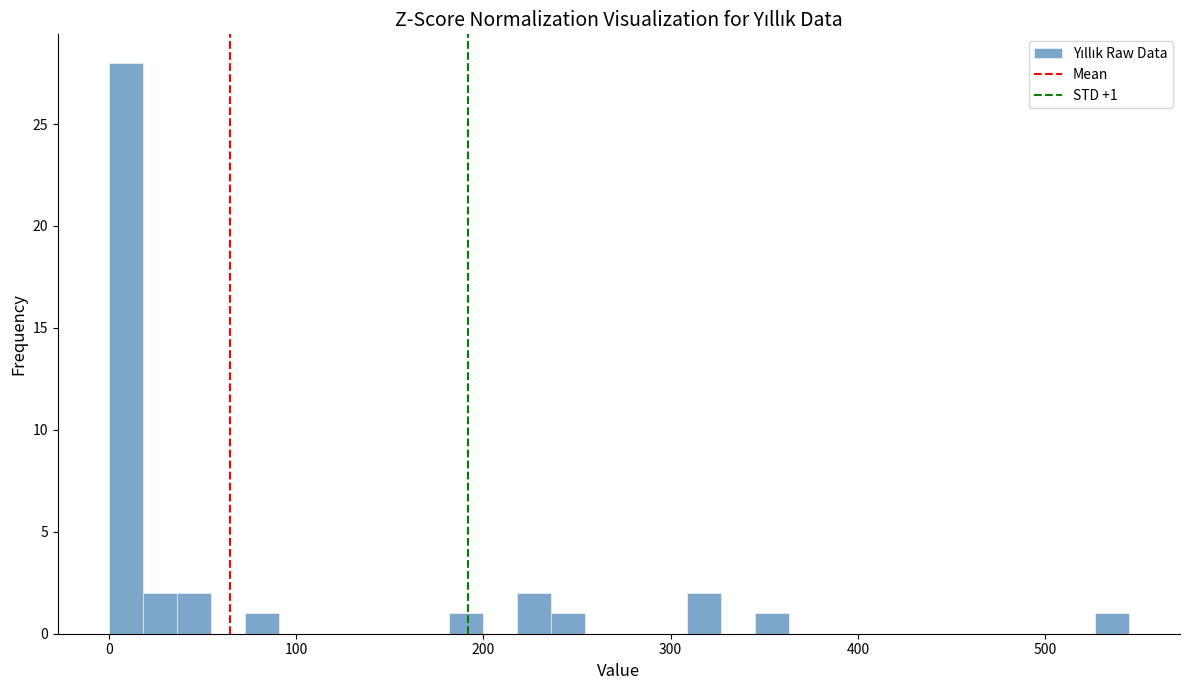

Around what value on the x-axis is the tallest bar? Give the approximate position of its centre, as read against the axis.

10